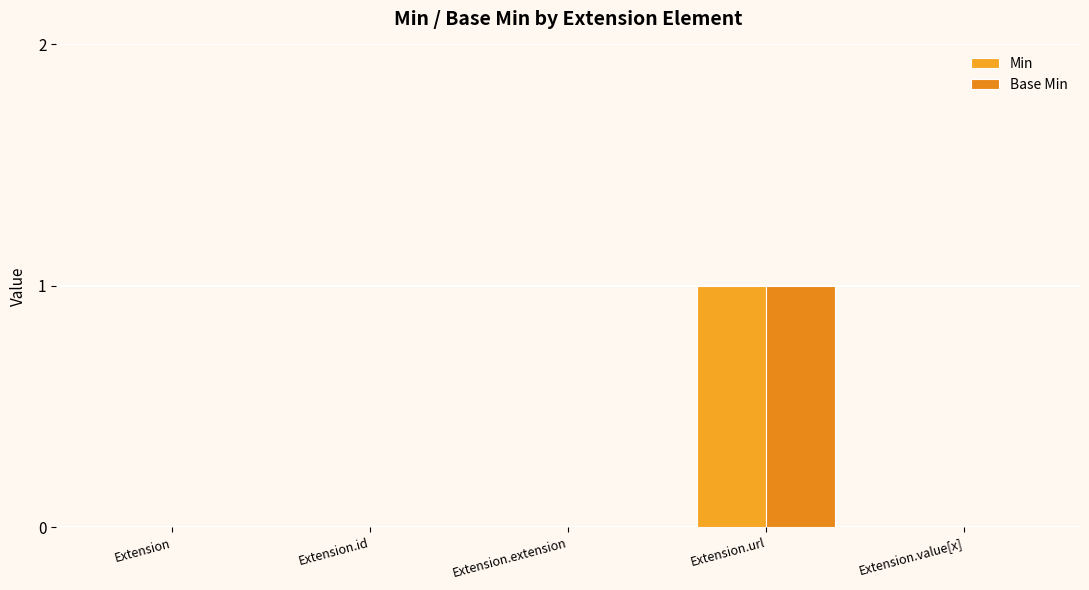

How many categories are shown in the chart?

5